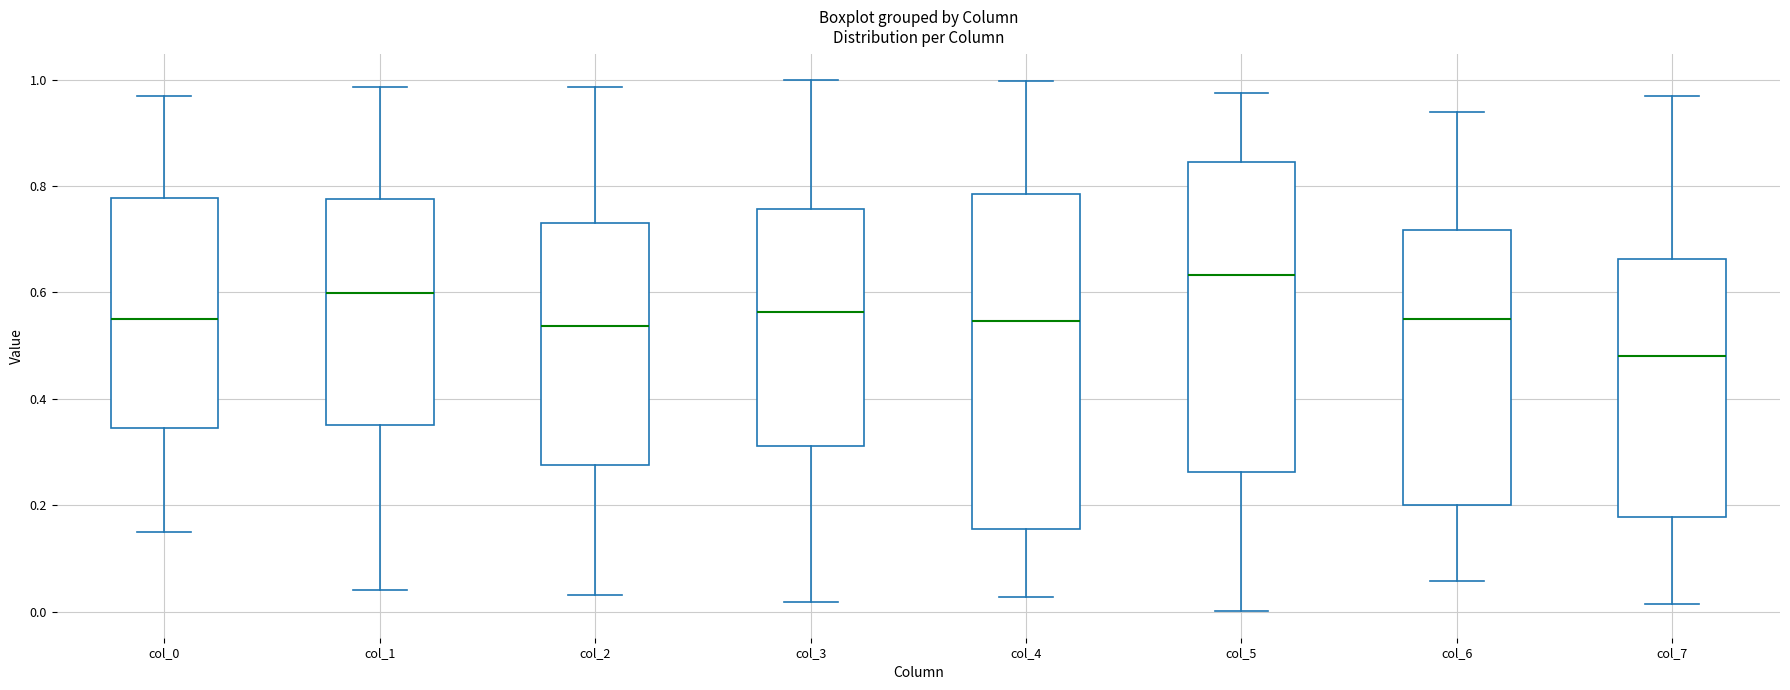

Reading left to right, read every box against the y-axis: the position of its median line, the range the box covers, and the ends of its whiskers. The values are not printed on the chart, so give them approximately, as read against the axis.

col_0: median 0.54, box 0.34 to 0.78, whiskers 0.14 to 0.96
col_1: median 0.60, box 0.36 to 0.78, whiskers 0.04 to 0.98
col_2: median 0.54, box 0.28 to 0.72, whiskers 0.04 to 0.98
col_3: median 0.56, box 0.32 to 0.76, whiskers 0.02 to 1.00
col_4: median 0.54, box 0.16 to 0.78, whiskers 0.02 to 1.00
col_5: median 0.64, box 0.26 to 0.84, whiskers 0.00 to 0.98
col_6: median 0.56, box 0.20 to 0.72, whiskers 0.06 to 0.94
col_7: median 0.48, box 0.18 to 0.66, whiskers 0.02 to 0.96